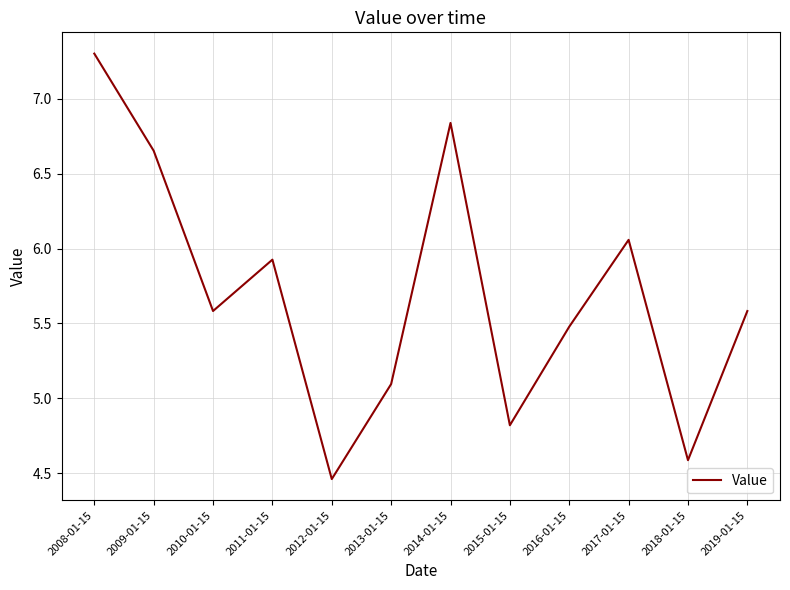

Read the value at 2013-01-15.

5.1